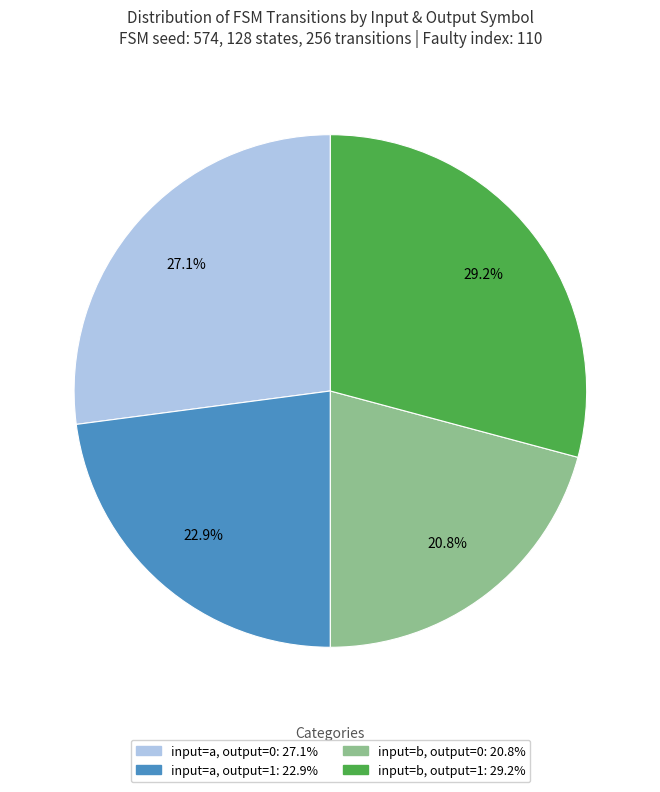

Does any single category account for the majority?

No